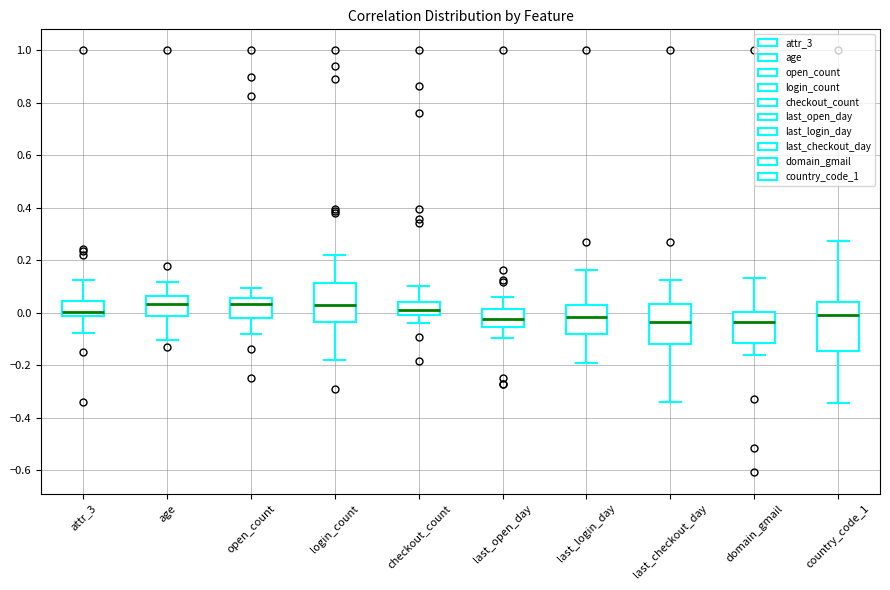

Reading left to right, transcribe this box plot: for each box, give where its median line is, the range the box spans, and where its two whiskers end, as read against the y-axis. The values are not printed on the chart, so give them approximately, as read against the axis.

attr_3: median 0.00, box -0.02 to 0.04, whiskers -0.08 to 0.12
age: median 0.04, box -0.02 to 0.06, whiskers -0.10 to 0.12
open_count: median 0.04, box -0.02 to 0.06, whiskers -0.08 to 0.10
login_count: median 0.04, box -0.04 to 0.12, whiskers -0.18 to 0.22
checkout_count: median 0.02, box 0.00 to 0.04, whiskers -0.04 to 0.10
last_open_day: median -0.02, box -0.06 to 0.02, whiskers -0.10 to 0.06
last_login_day: median -0.02, box -0.08 to 0.02, whiskers -0.20 to 0.16
last_checkout_day: median -0.04, box -0.12 to 0.04, whiskers -0.34 to 0.12
domain_gmail: median -0.04, box -0.12 to 0.00, whiskers -0.16 to 0.14
country_code_1: median 0.00, box -0.14 to 0.04, whiskers -0.34 to 0.28